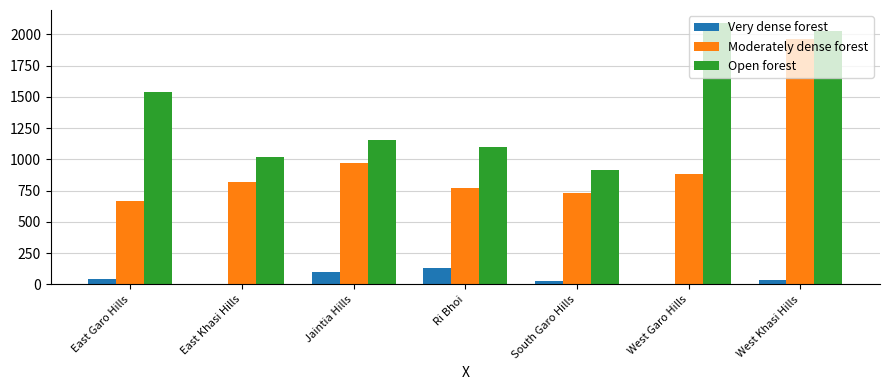

Which series changed the most between West Garo Hills and West Khasi Hills?

Moderately dense forest